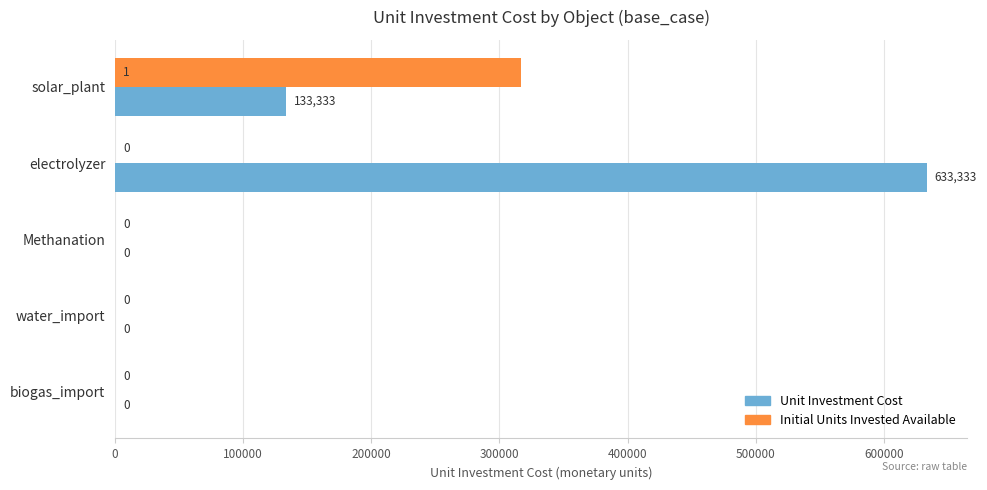

At which category is the sum across all series the highest?

electrolyzer